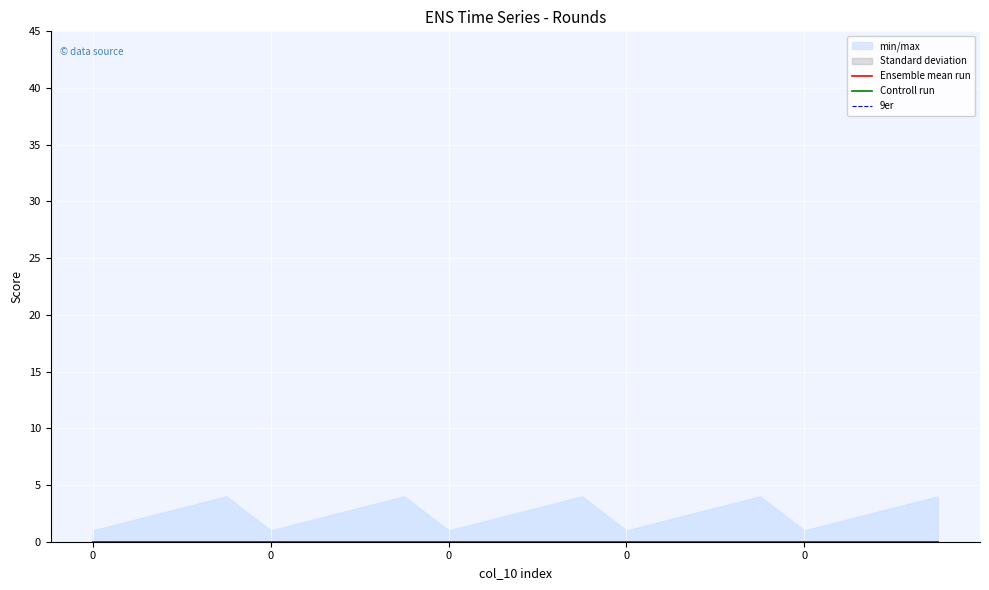

What is the total value across all series at 0?

1